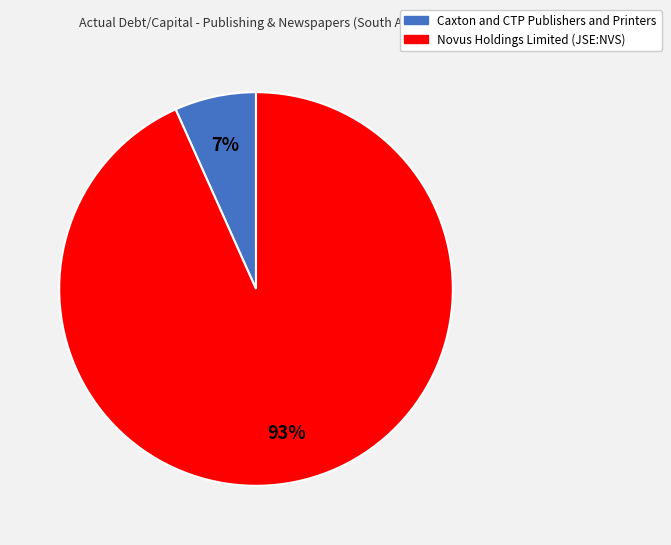

What percentage is the Novus Holdings Limited (JSE:NVS) slice, to the nearest percent?

93%